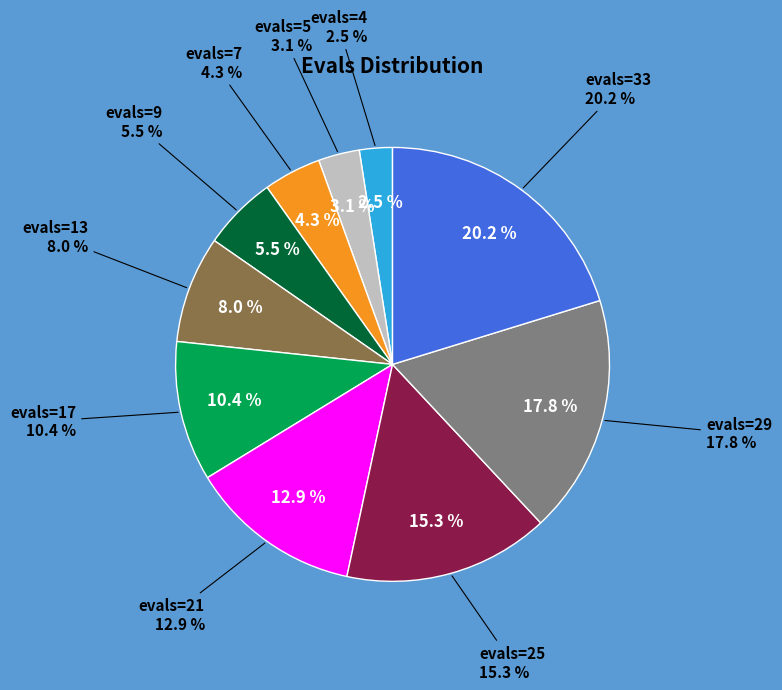

What is the smallest slice in the pie chart?

evals=4